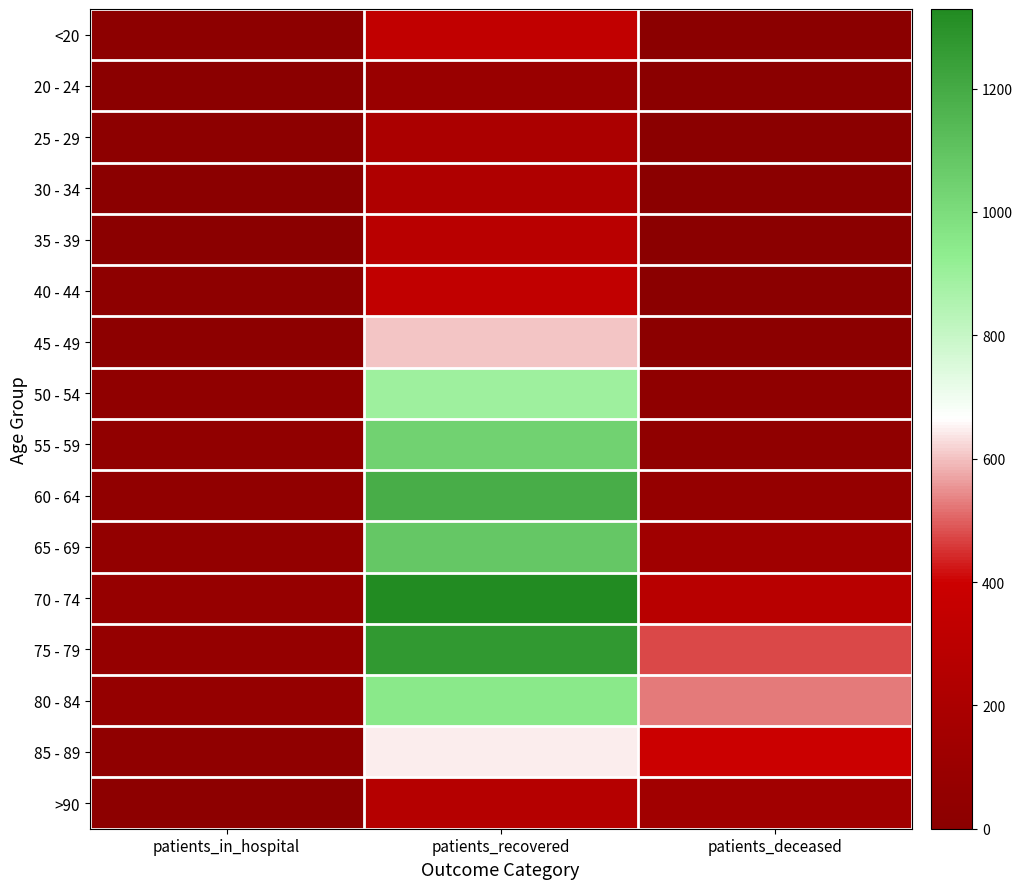

Which category has the highest value across all series?

patients_recovered